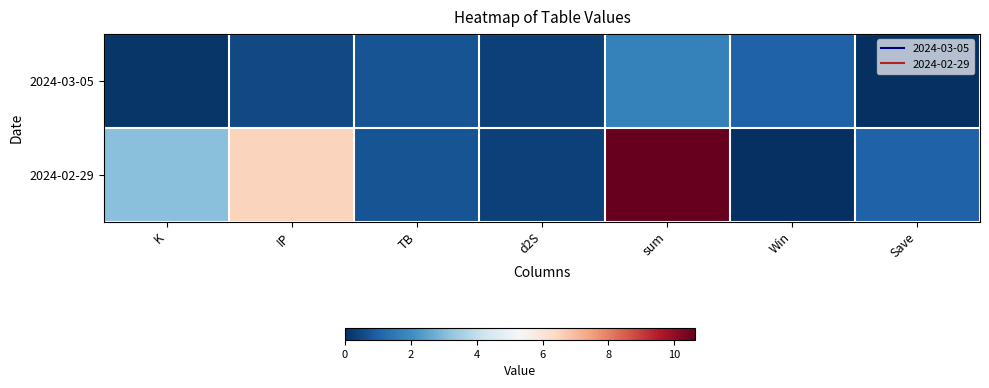

At which category is the sum across all series the highest?

sum